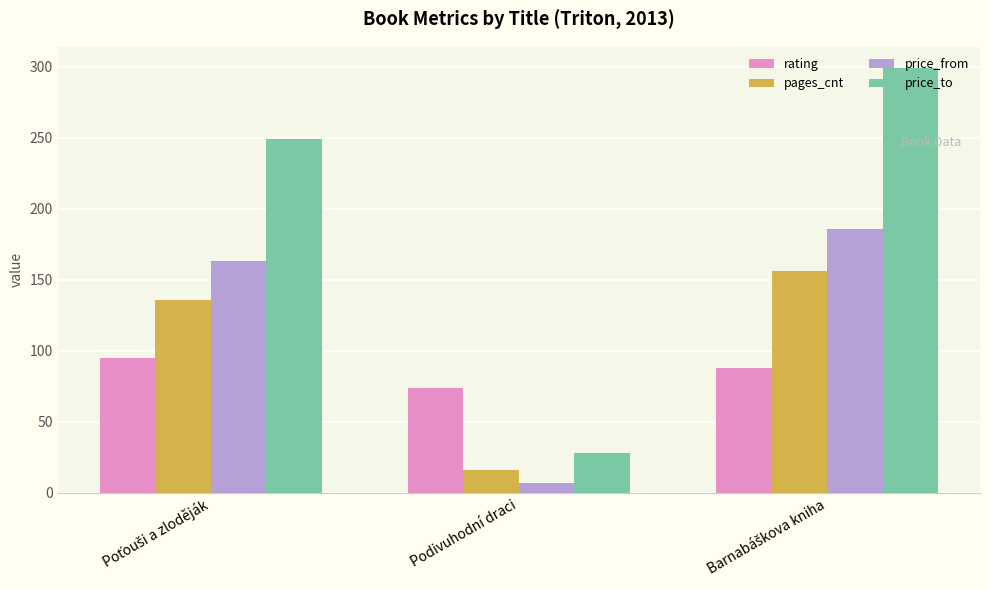

The price_from series shows 7 at Podivuhodní draci. True or false?

True